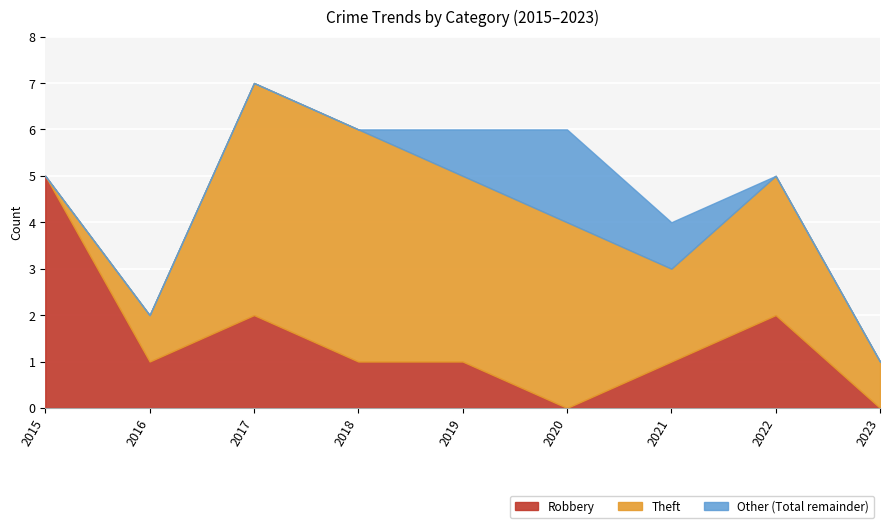

True or false: Robbery has a value of -2 at 2020.

False